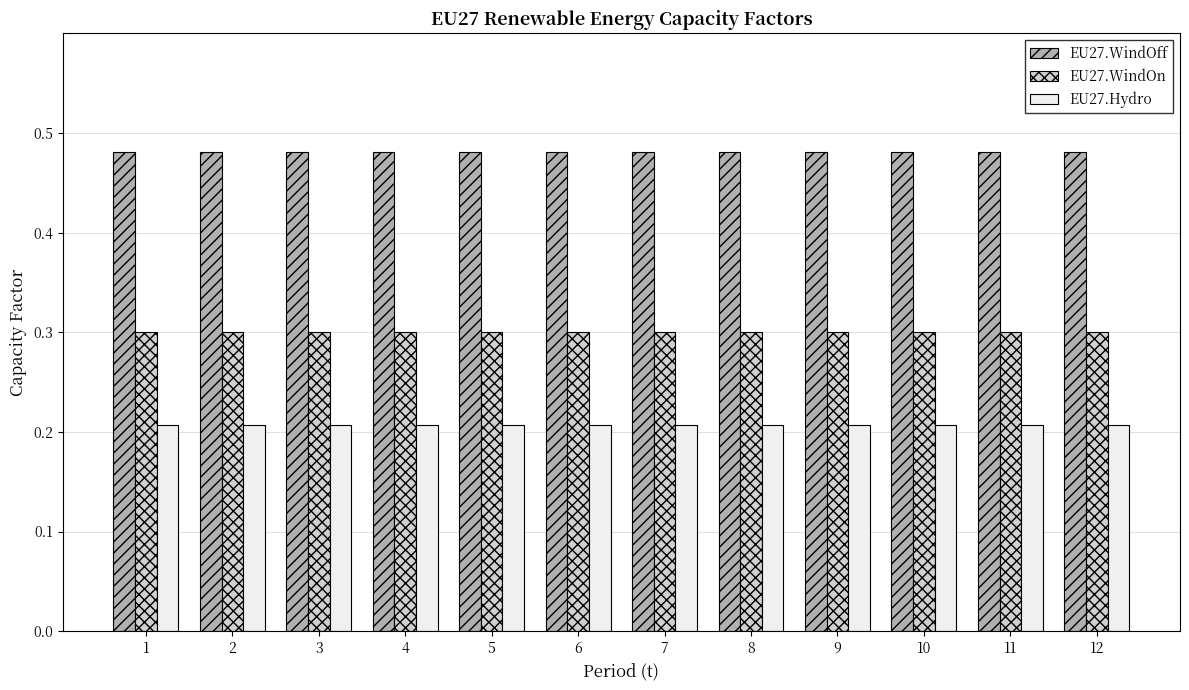

Which series has the largest total across all categories?

EU27.WindOff